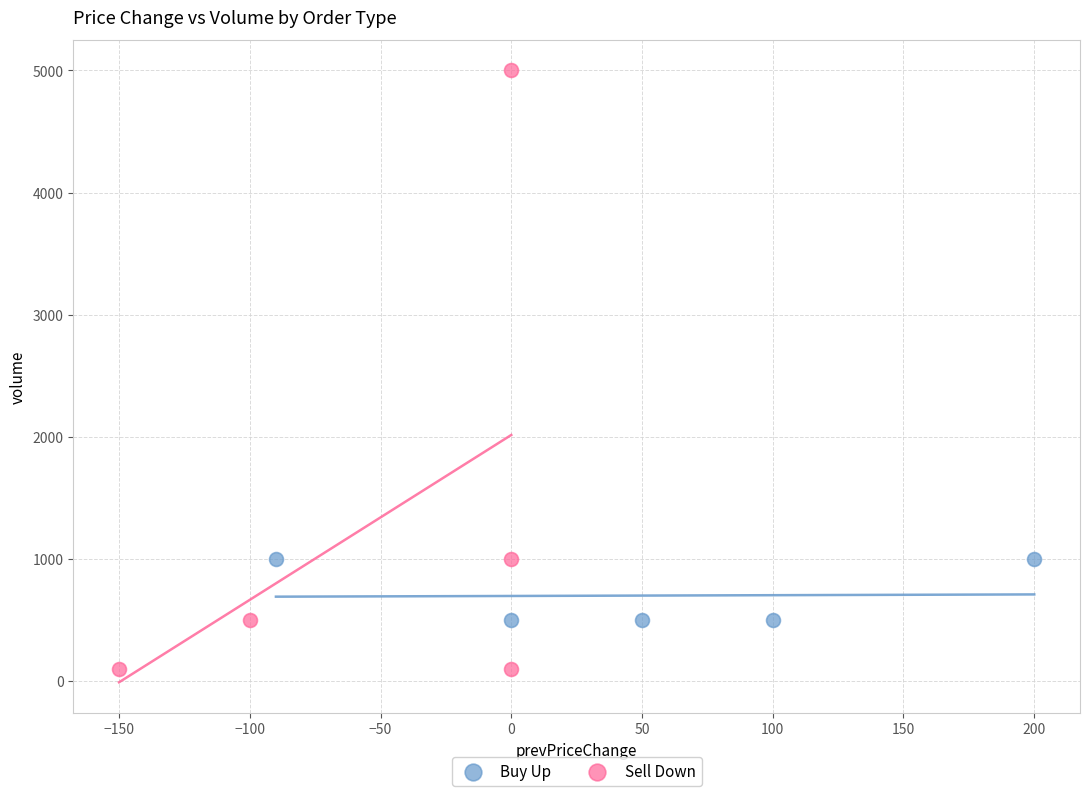

Which series reaches the minimum Y coordinate?

Sell Down